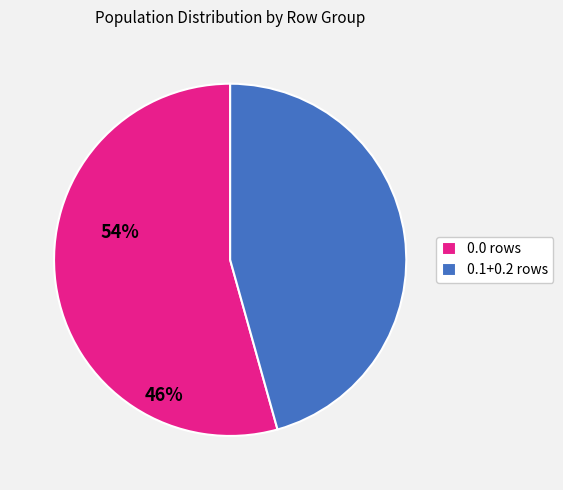

Which category has the smallest portion of the pie?

0.1+0.2 rows